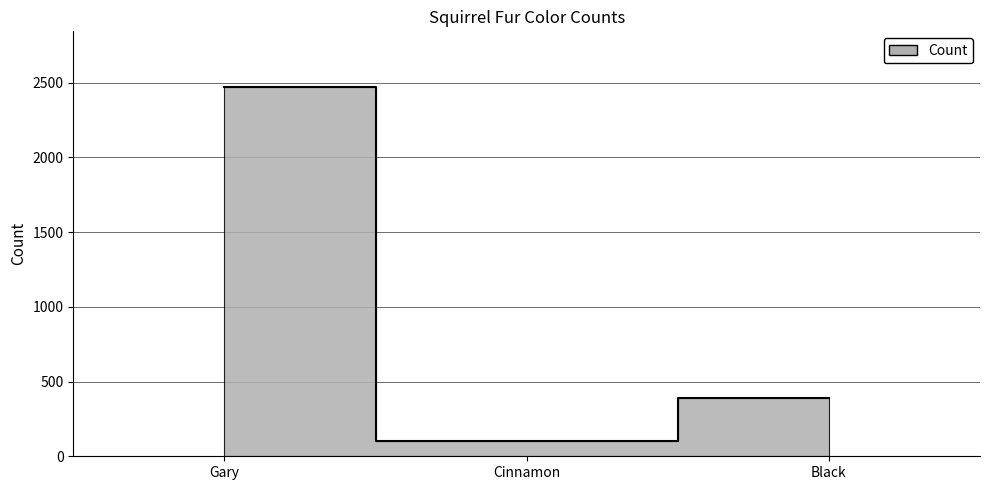

List the labels in order of value, smallest first.

Cinnamon, Black, Gary